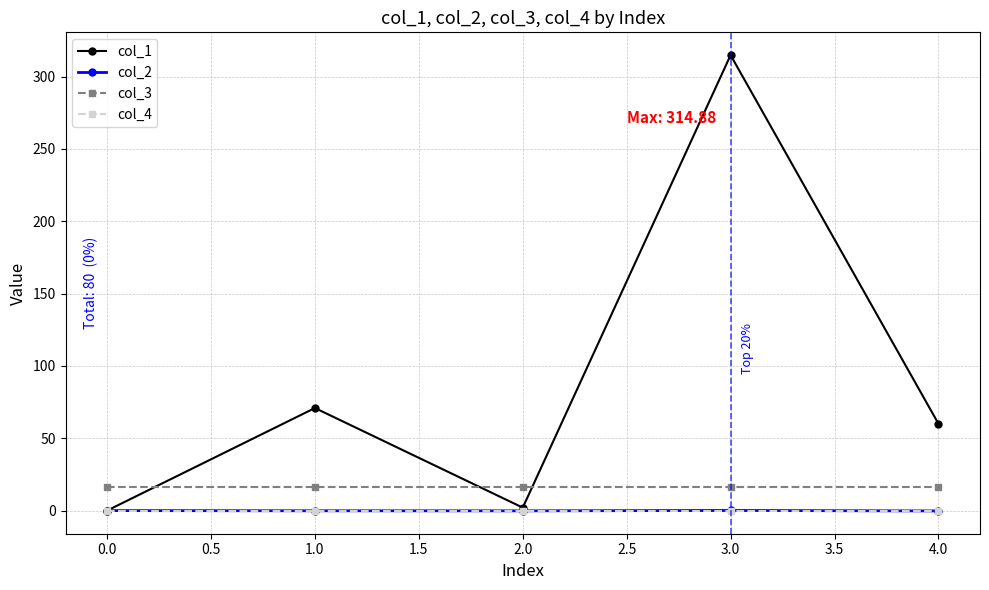

True or false: col_3 and col_4 intersect in this chart.

False